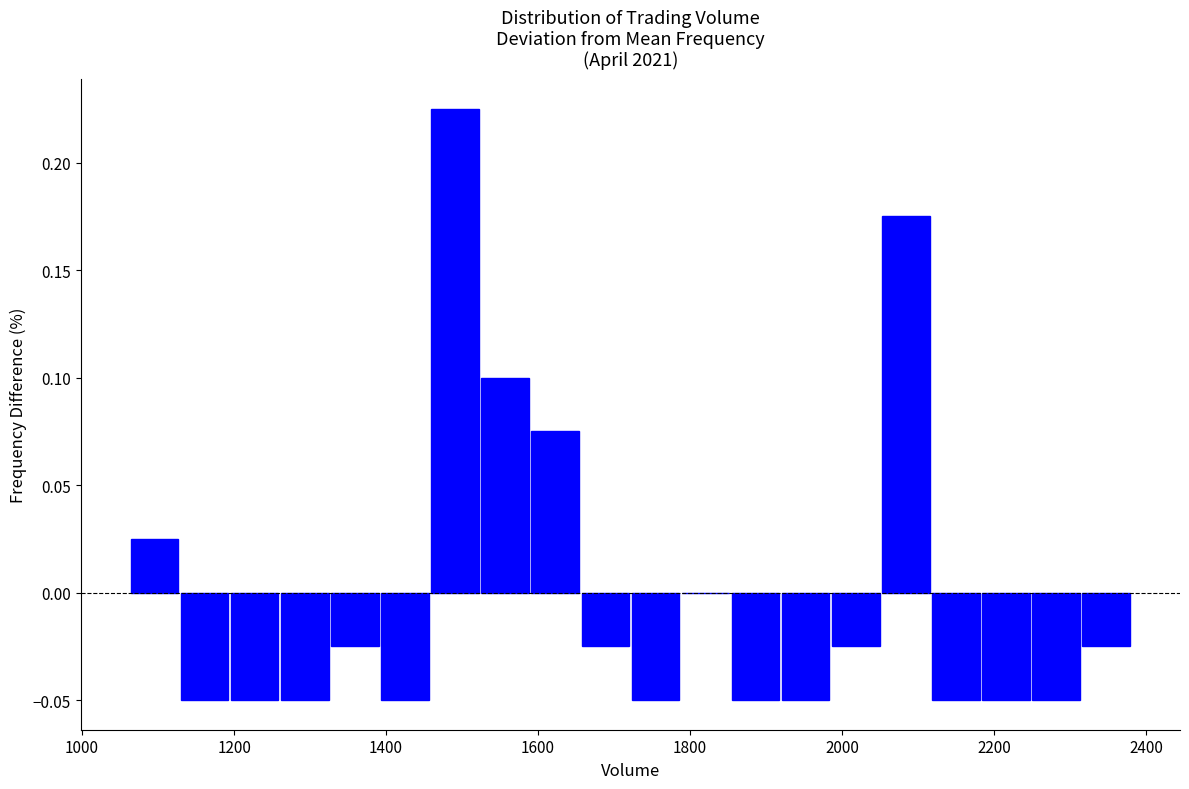

Around what value on the x-axis is the tallest bar? Give the approximate position of its centre, as read against the axis.

1500